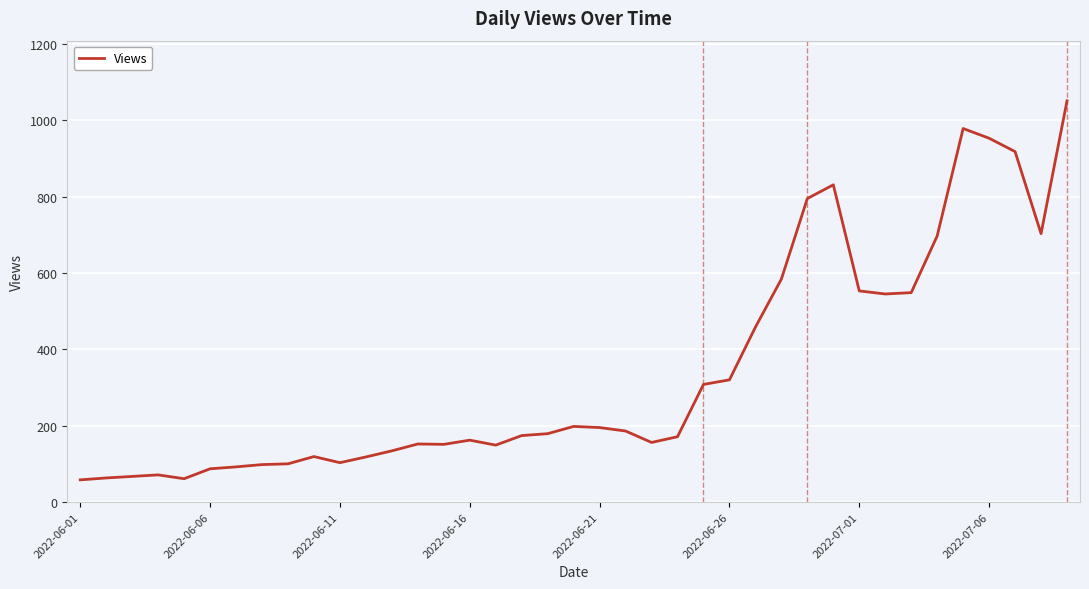

What is the smallest value displayed?

58.0